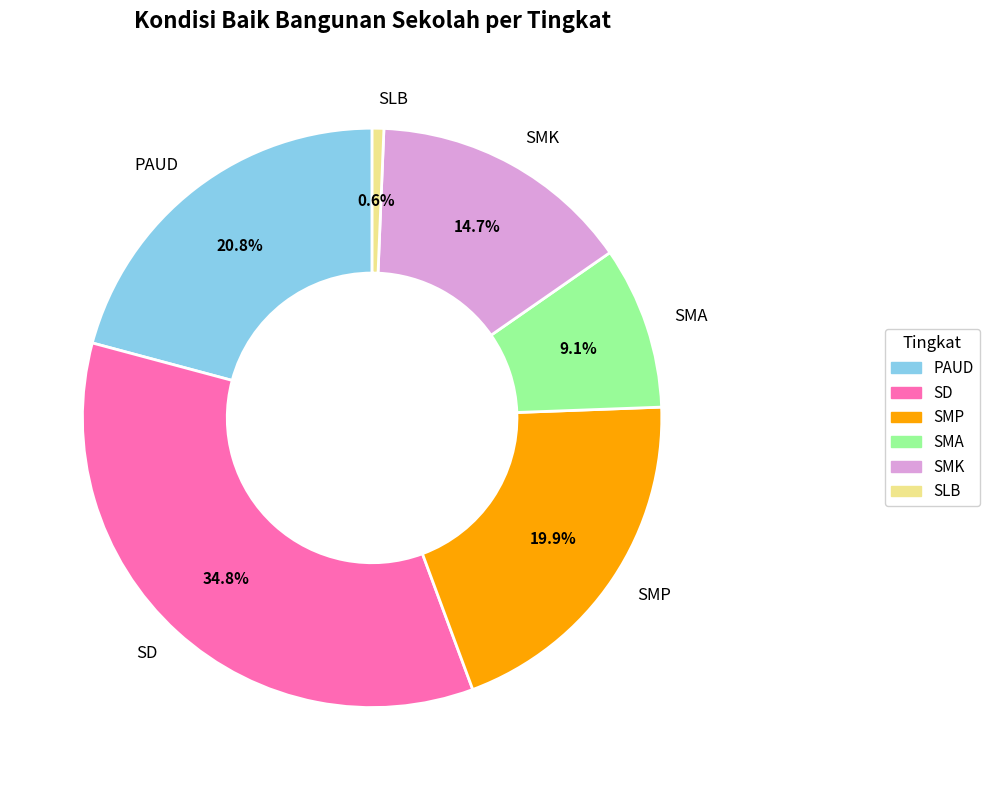

To the nearest percent, what is the average slice percentage?

17%